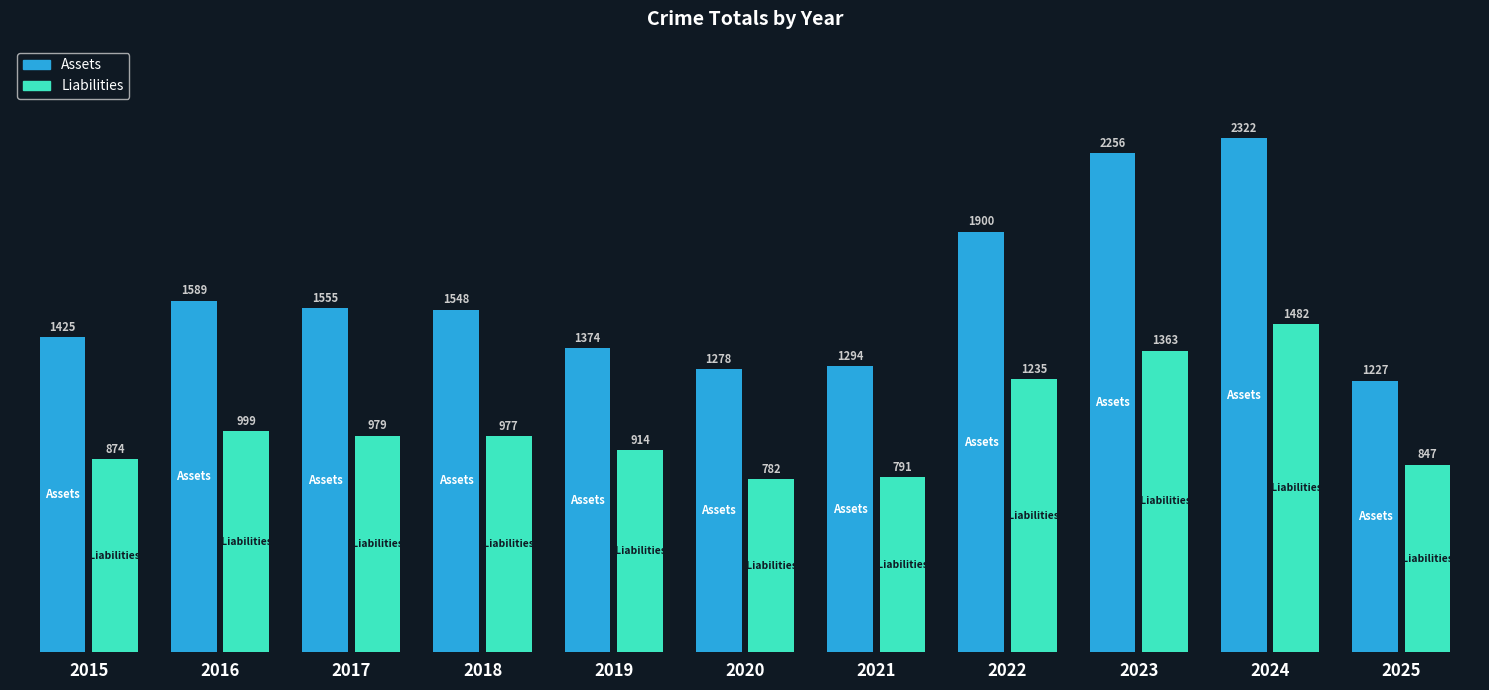

True or false: Assets has a value of 1288 at 2023.

False